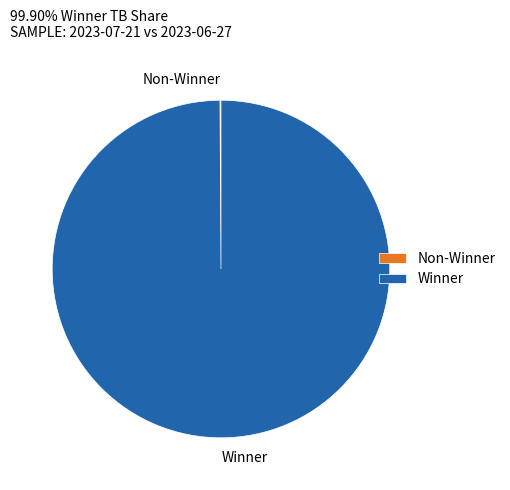

Which slice is the largest?

Winner